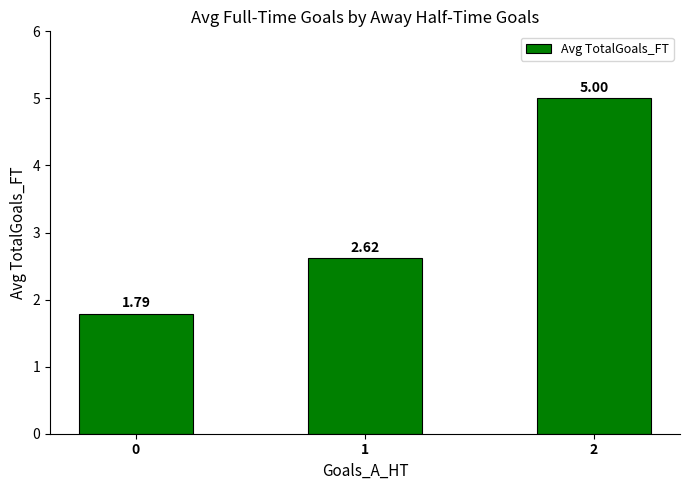

List the labels in order of value, largest first.

2, 1, 0